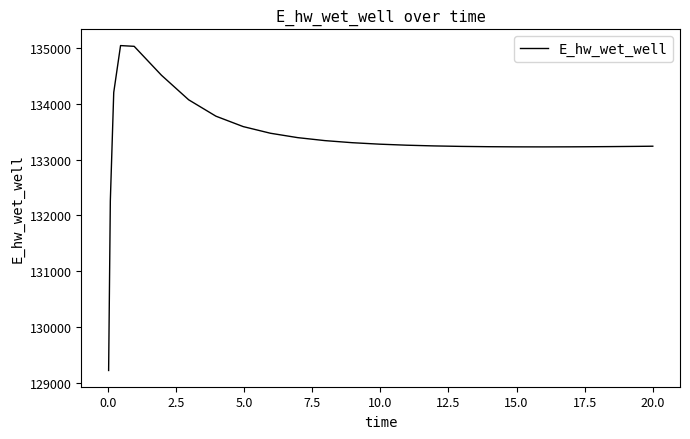

What is the difference between the maximum and minimum values?

5816.4